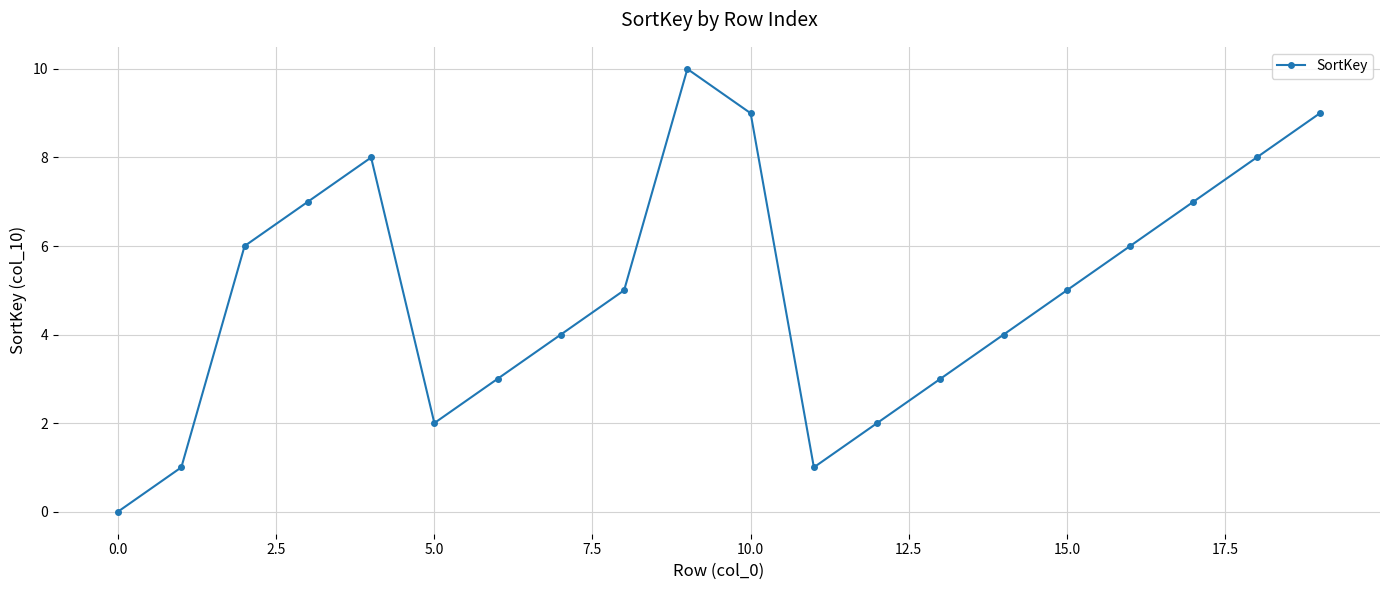

How many points are higher than both their immediate neighbors (excluding endpoints)?

2